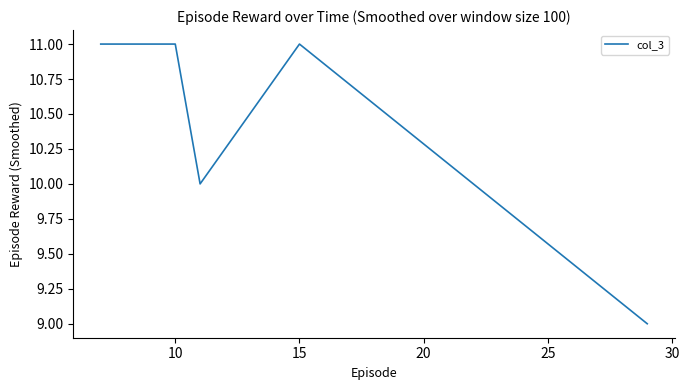

What is the maximum value shown in the chart?

11